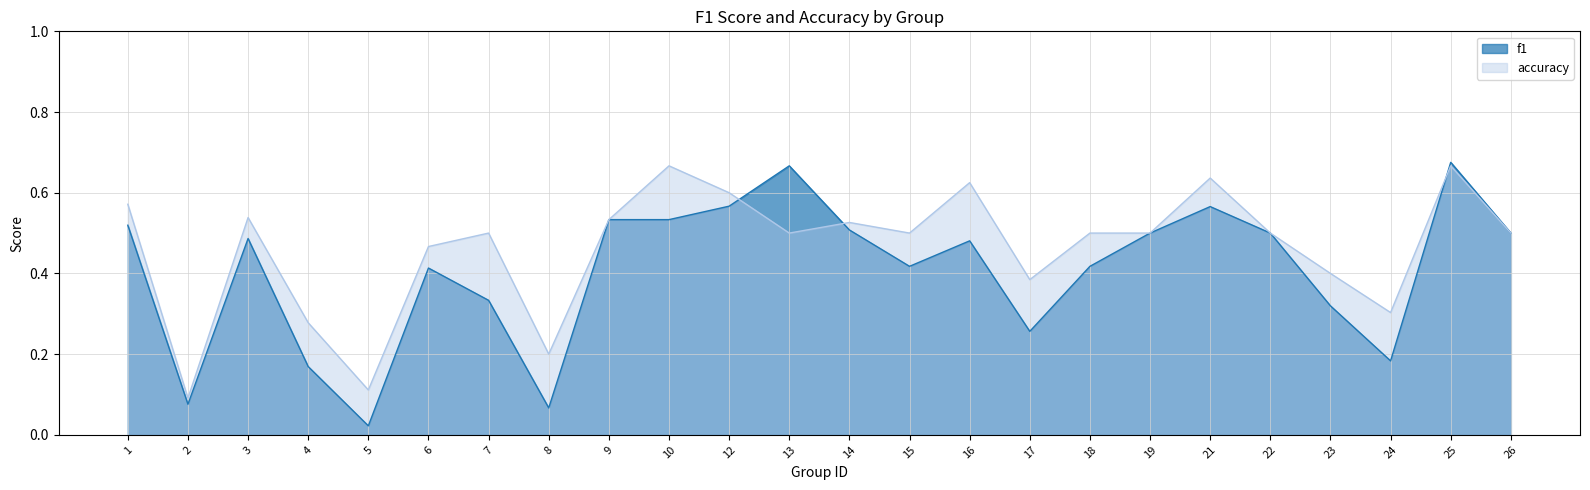

The value of f1 at 17 is 0.2. True or false?

False